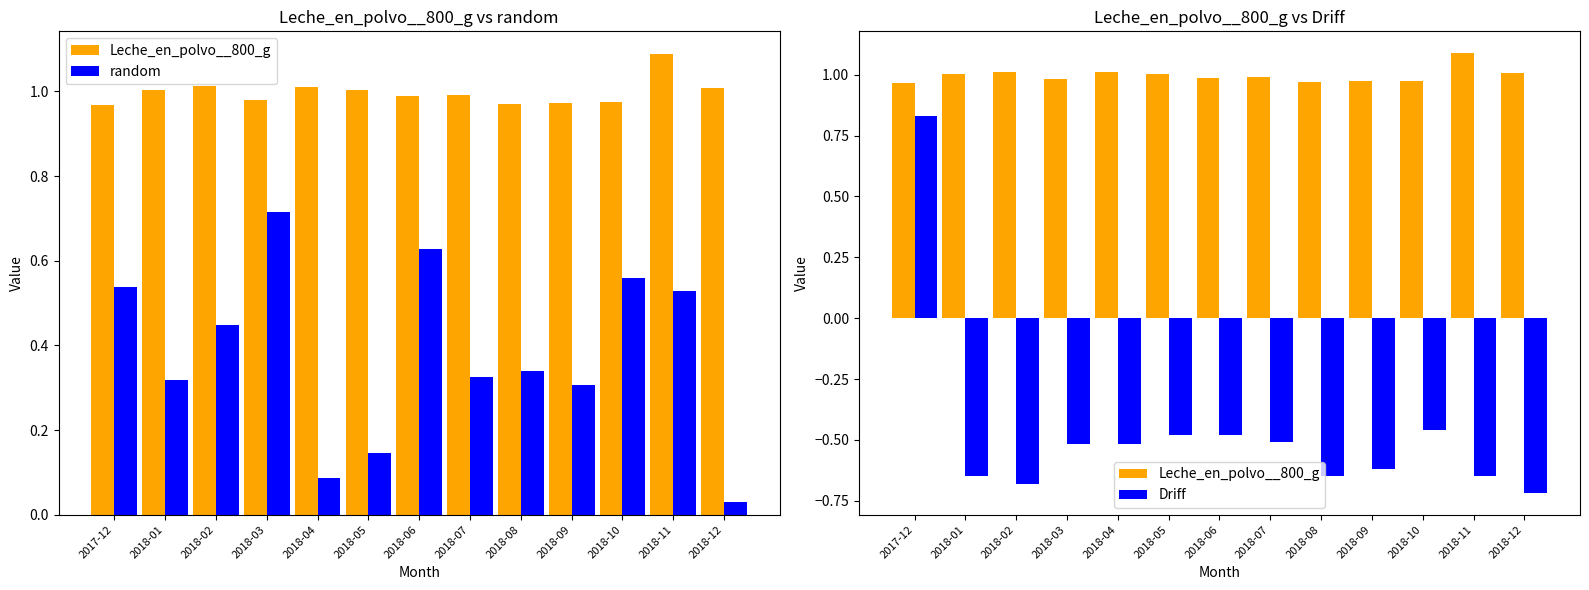

Is the value of Leche_en_polvo__800_g at 2018-09 greater than the value of random at 2018-10?

Yes